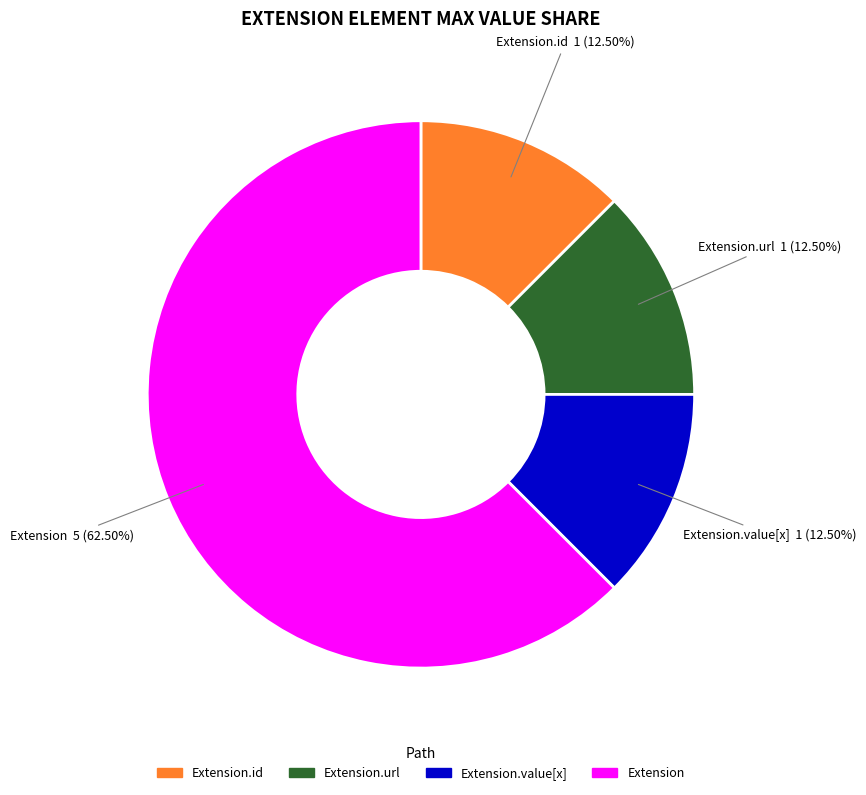

Is there a majority slice in this chart?

Yes